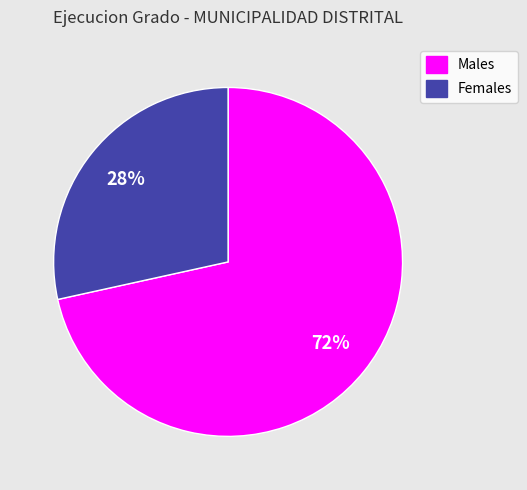

To the nearest percent, what is the average slice percentage?

50%